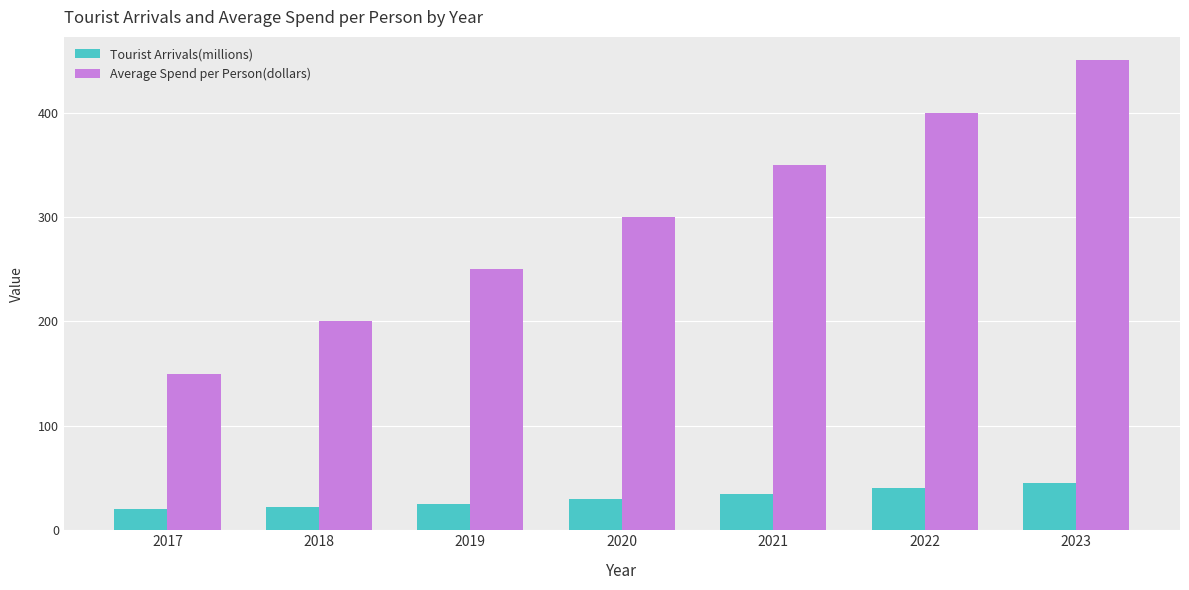

True or false: Average Spend per Person(dollars) has a value of 587 at 2023.

False